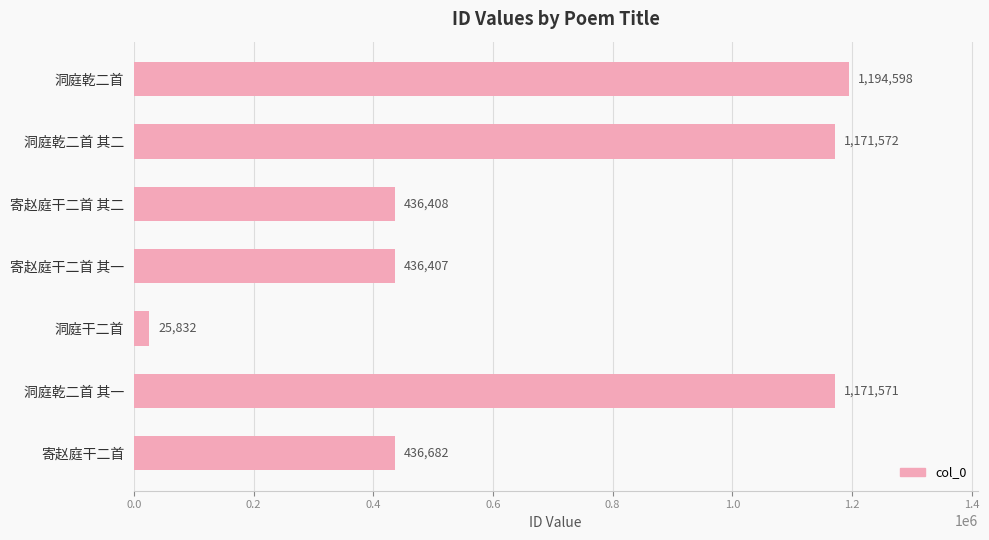

Rank the categories by value from lowest to highest.

洞庭干二首, 寄赵庭干二首 其一, 寄赵庭干二首 其二, 寄赵庭干二首, 洞庭乾二首 其一, 洞庭乾二首 其二, 洞庭乾二首